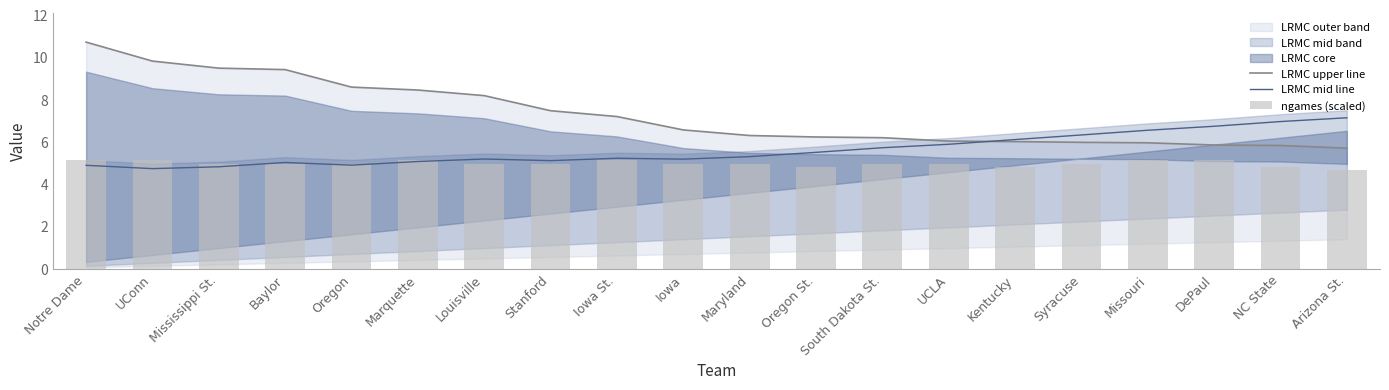

At Missouri, list the series in order from largest to smallest.

LRMC mid line, LRMC upper line, ngames (scaled)